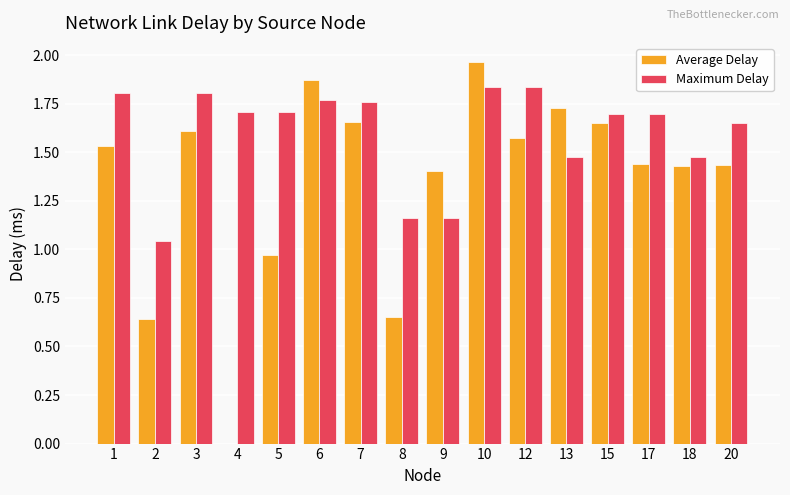

Is it true that Maximum Delay equals 0.7 at 6?

False